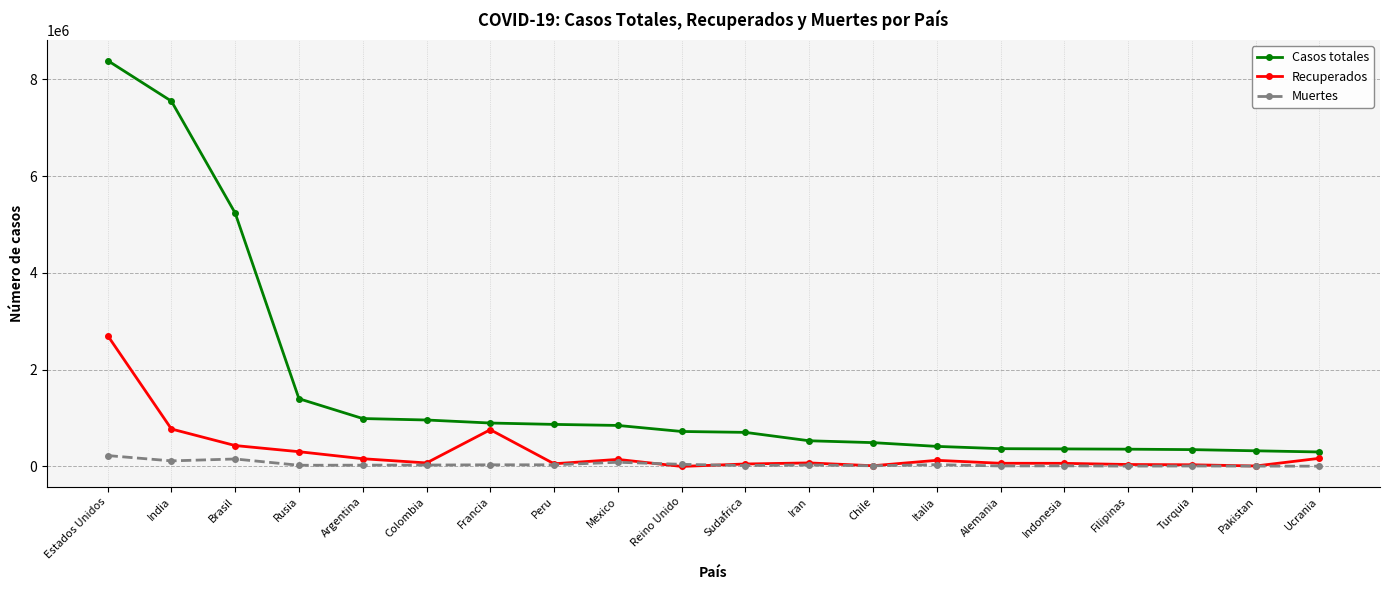

How many values in the Recuperados series are below 72605?

10